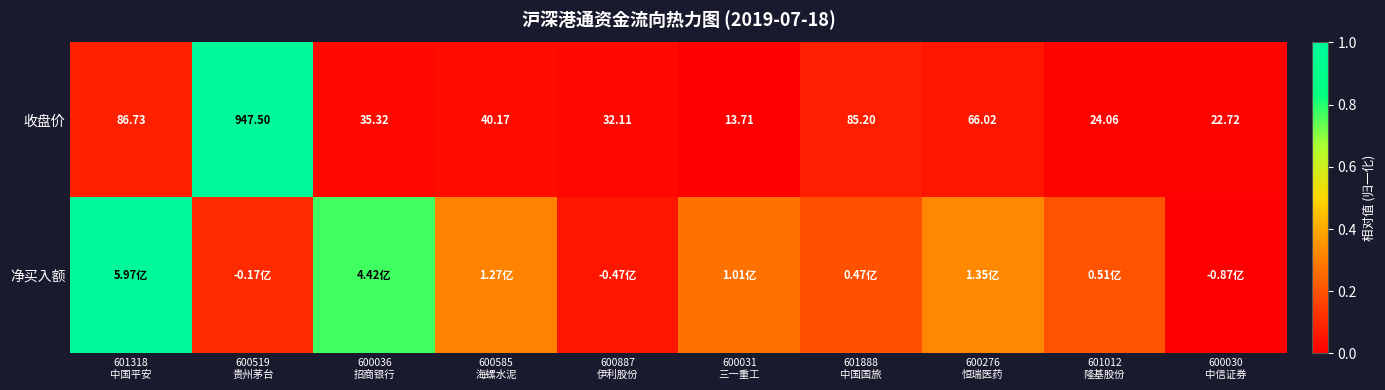

What is the difference between the maximum and second lowest values in the 净买入额 series?

0.9